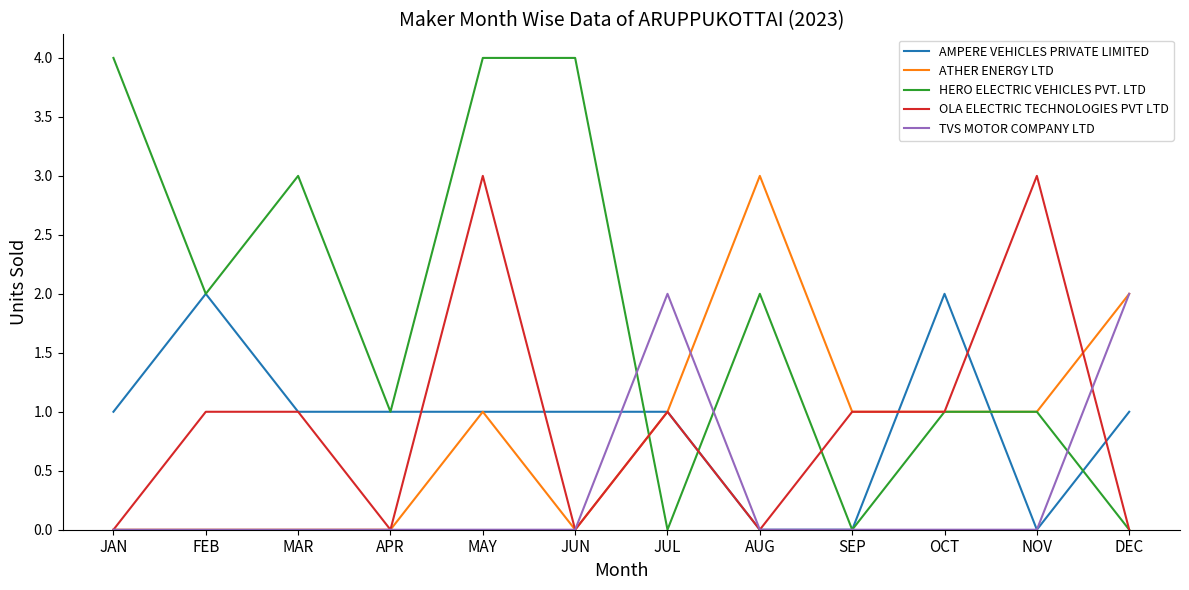

Reading left to right, list all the values displayed in this chart.

AMPERE VEHICLES PRIVATE LIMITED: JAN=1	FEB=2	MAR=1	APR=1	MAY=1	JUN=1	JUL=1	AUG=0	SEP=0	OCT=2	NOV=0	DEC=1
ATHER ENERGY LTD: JAN=0	FEB=0	MAR=0	APR=0	MAY=1	JUN=0	JUL=1	AUG=3	SEP=1	OCT=1	NOV=1	DEC=2
HERO ELECTRIC VEHICLES PVT. LTD: JAN=4	FEB=2	MAR=3	APR=1	MAY=4	JUN=4	JUL=0	AUG=2	SEP=0	OCT=1	NOV=1	DEC=0
OLA ELECTRIC TECHNOLOGIES PVT LTD: JAN=0	FEB=1	MAR=1	APR=0	MAY=3	JUN=0	JUL=1	AUG=0	SEP=1	OCT=1	NOV=3	DEC=0
TVS MOTOR COMPANY LTD: JAN=0	FEB=0	MAR=0	APR=0	MAY=0	JUN=0	JUL=2	AUG=0	SEP=0	OCT=0	NOV=0	DEC=2